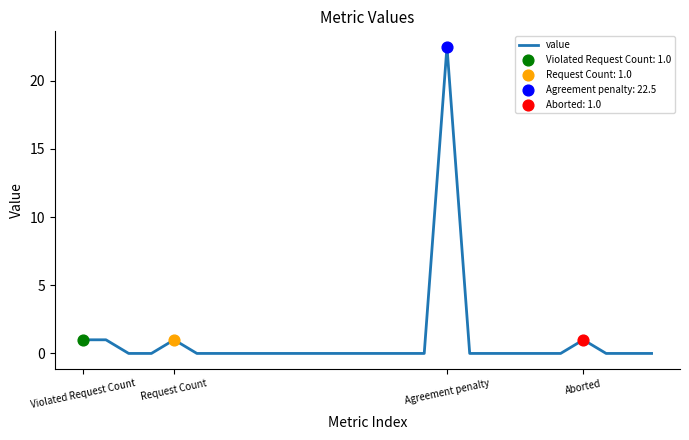

What is the maximum value shown in the chart?

22.5